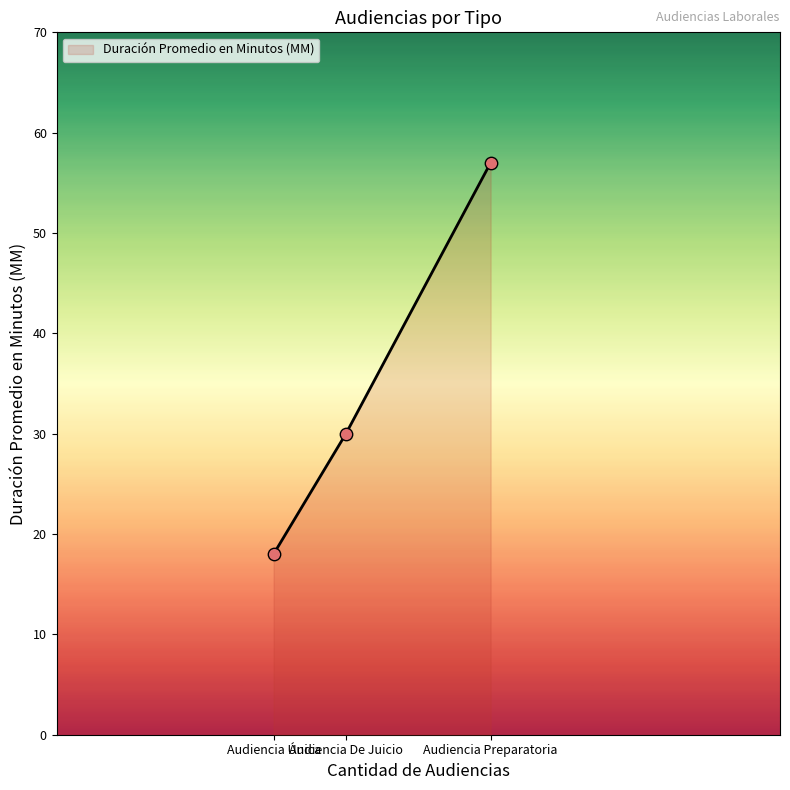

Which has a higher value, Audiencia De Juicio or Audiencia Preparatoria?

Audiencia Preparatoria